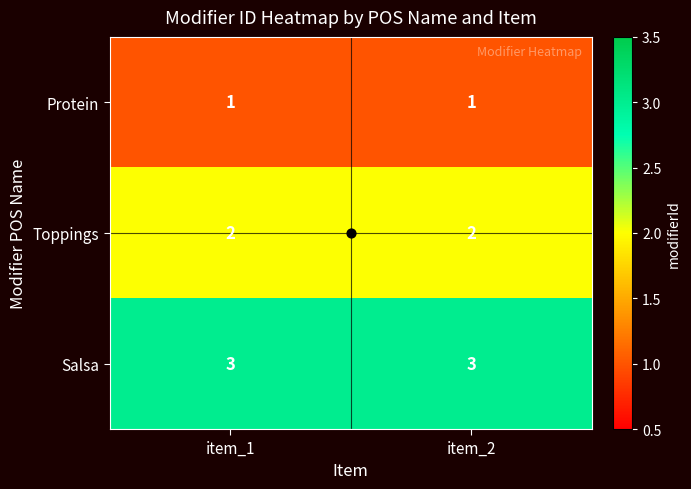

What is the greatest value displayed?

3